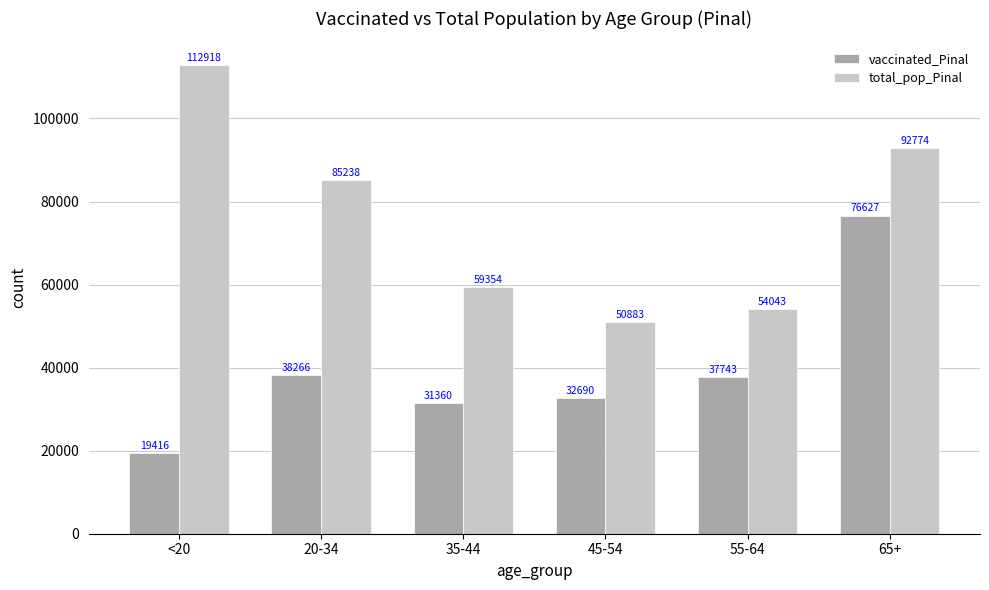

What position from the right is 20-34?

5